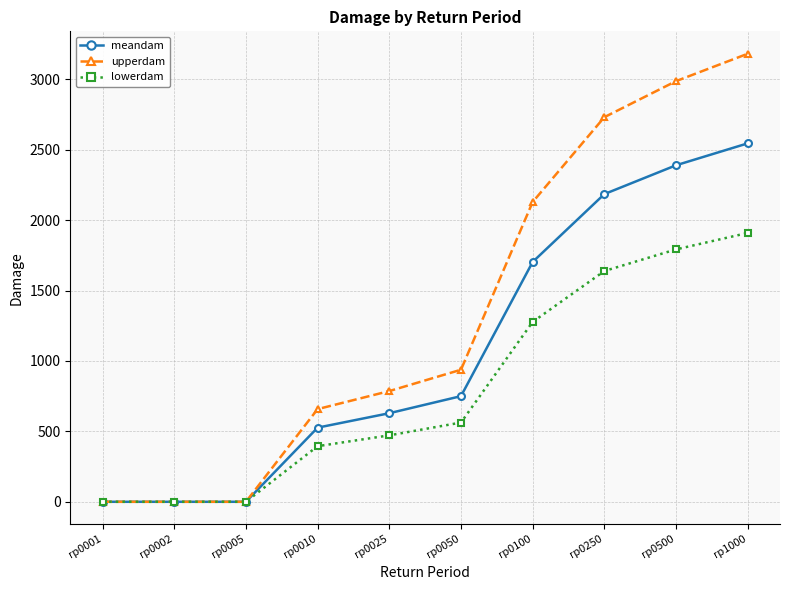

What is the average value of the lowerdam series?

804.8